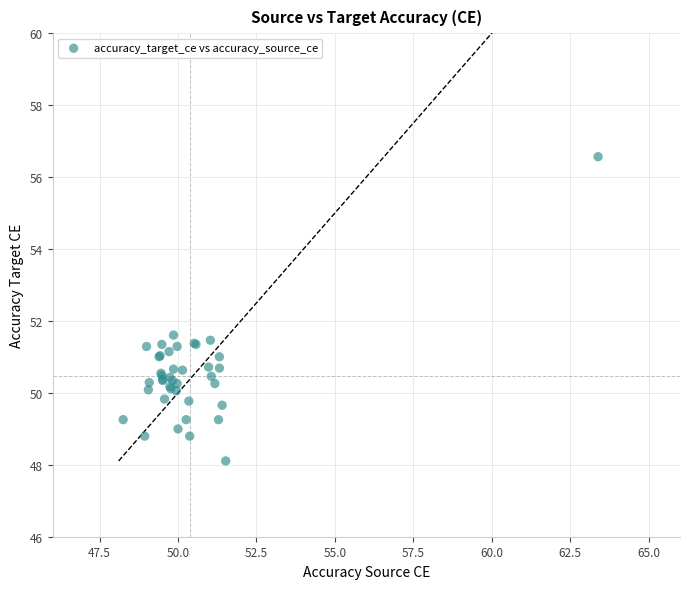

What Y value in the scatter plot is closest to 52?

51.6